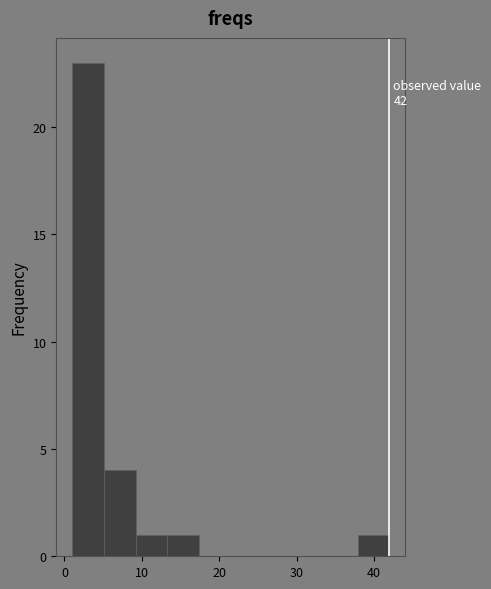

Over which range of the x-axis is the bar tallest?

1.0 to 5.1